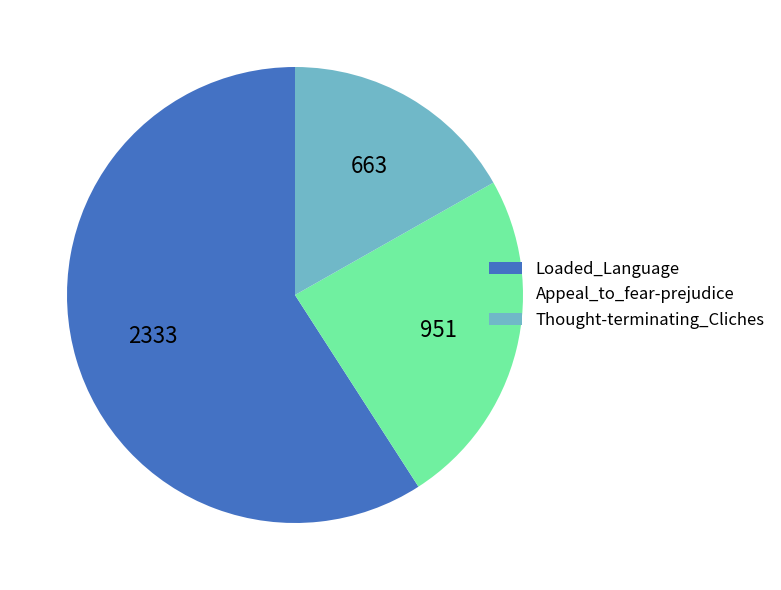

The Appeal_to_fear-prejudice slice represents 34% of the pie. True or false?

False